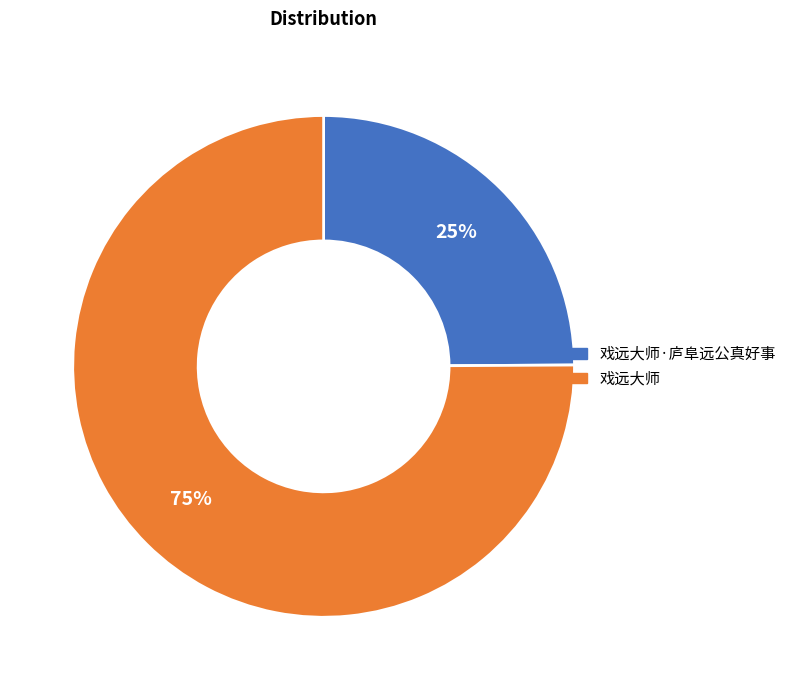

To the nearest percent, what is the combined percentage of 戏远大师 and 戏远大师·庐阜远公真好事?

100%